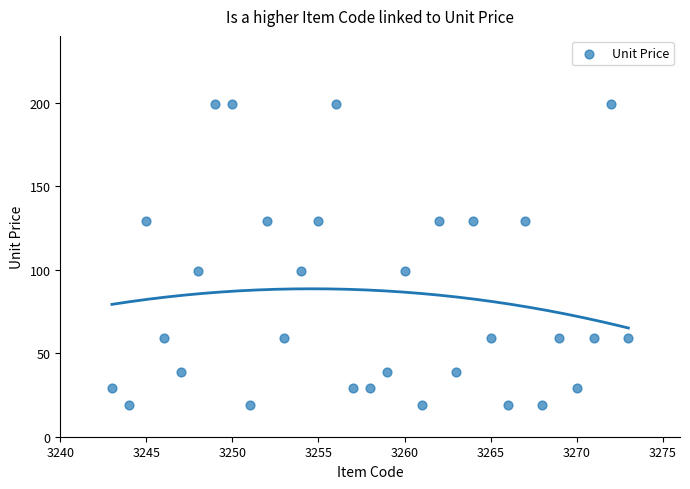

What is the range of X values (max minus min)?

30